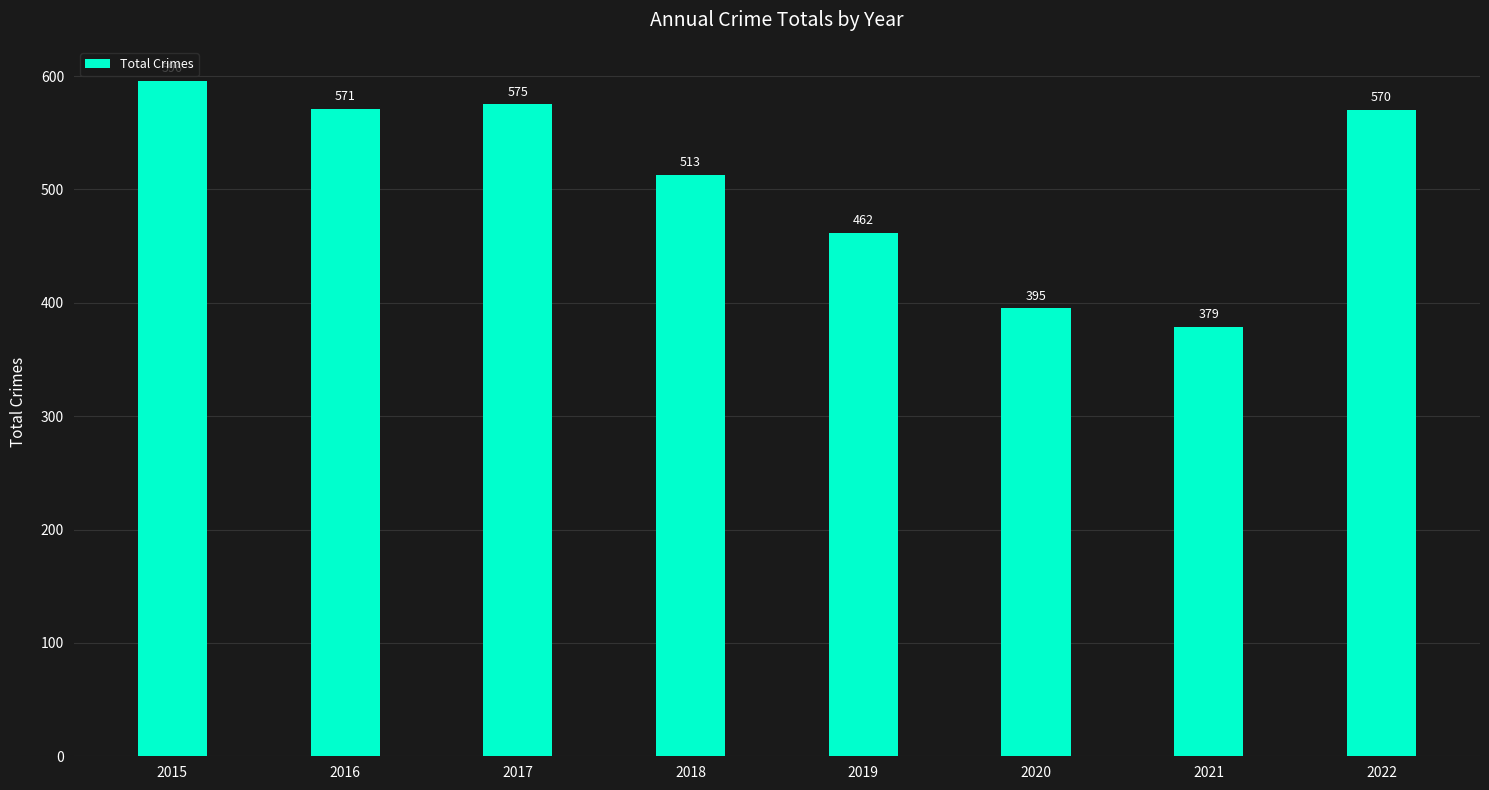

What is the sum of the values at 2022 and 2020?

965